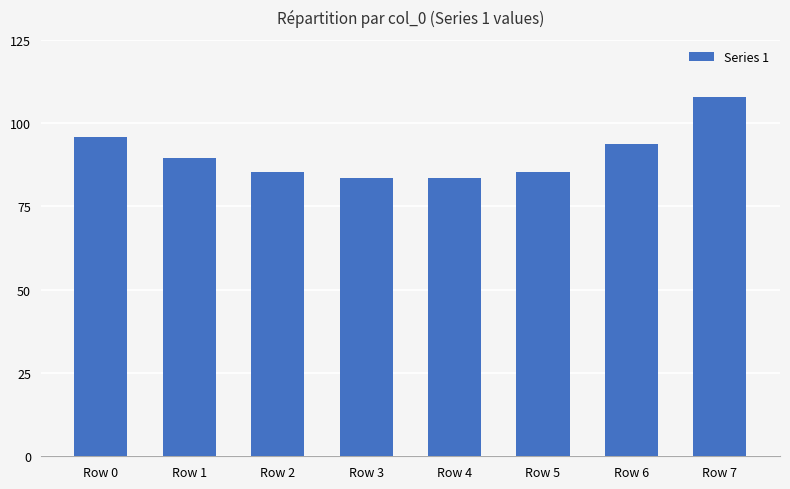

Is it true that the value at Row 1 is 58.9?

False